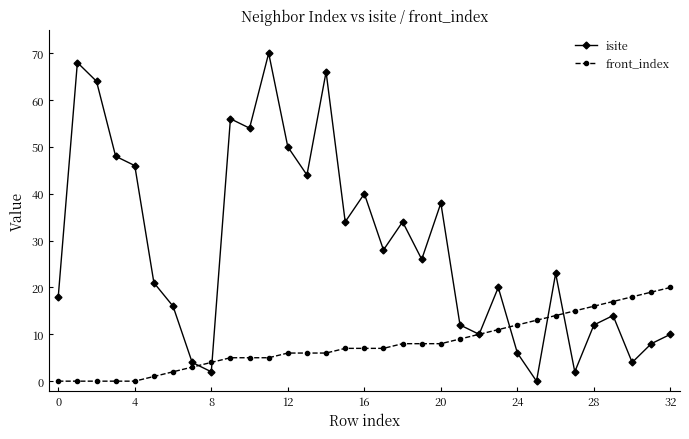

In isite, how many points are higher than both neighbors (excluding endpoints)?

10